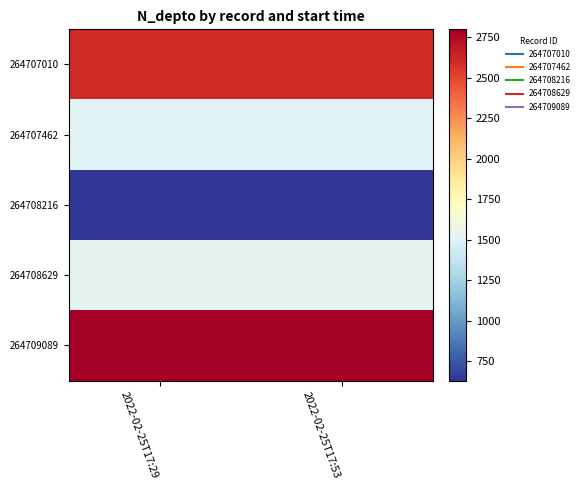

Which series has the largest range (max minus min)?

264707010